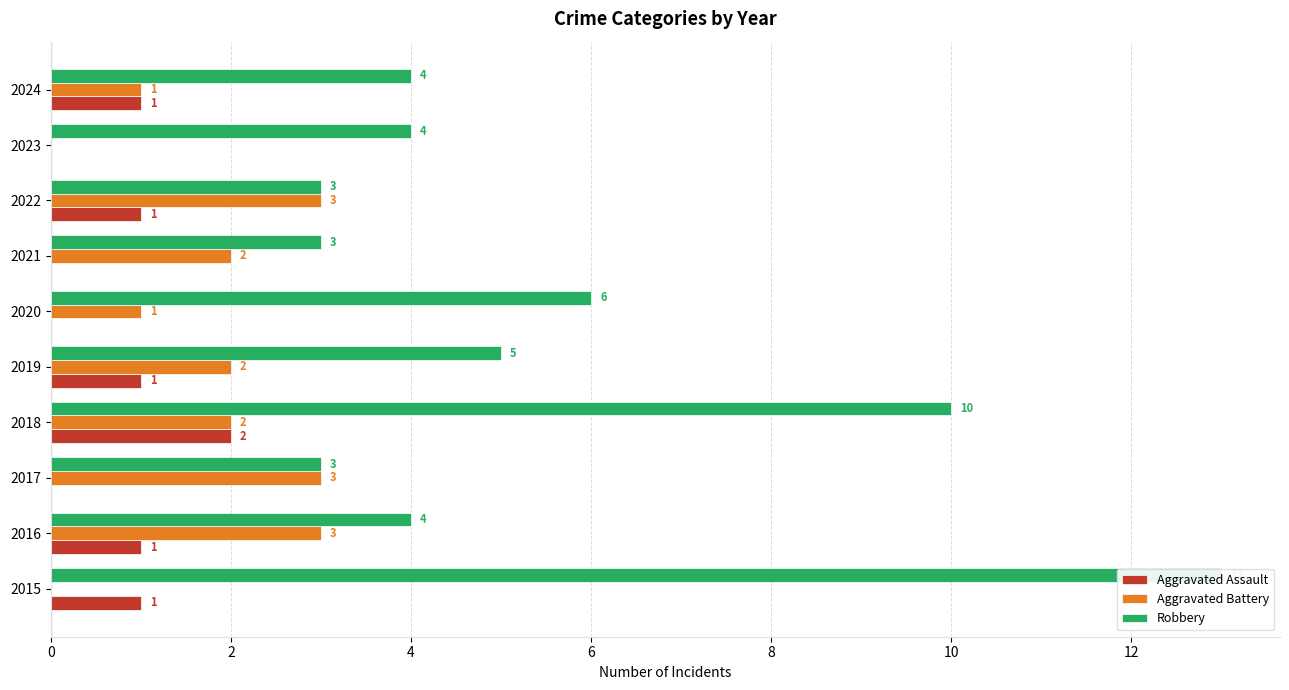

Does the chart contain any negative values?

No